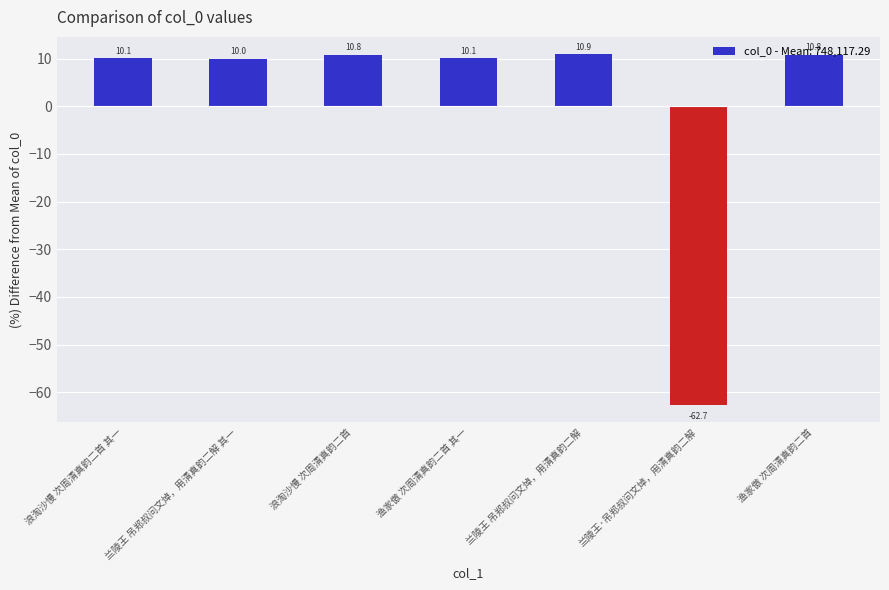

What is the maximum value shown in the chart?

10.9